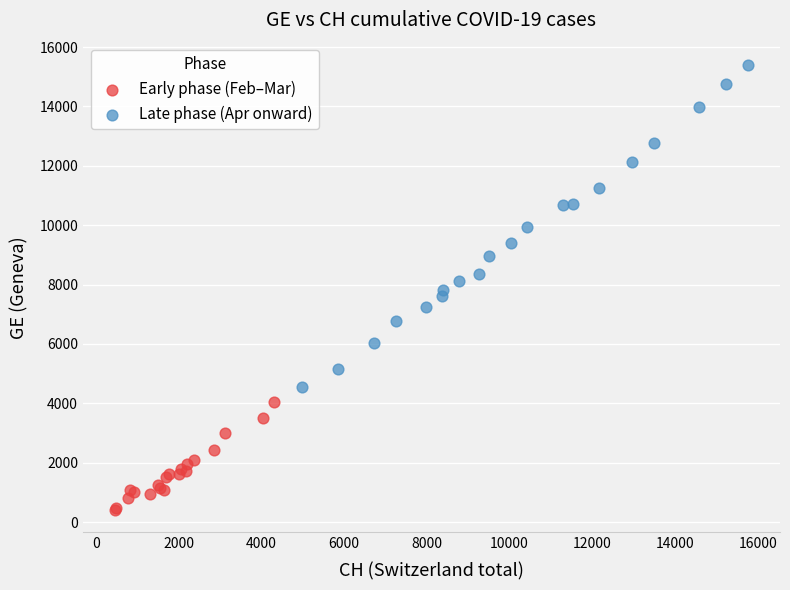

What are all the series names shown in the legend?

Early phase (Feb–Mar), Late phase (Apr onward)